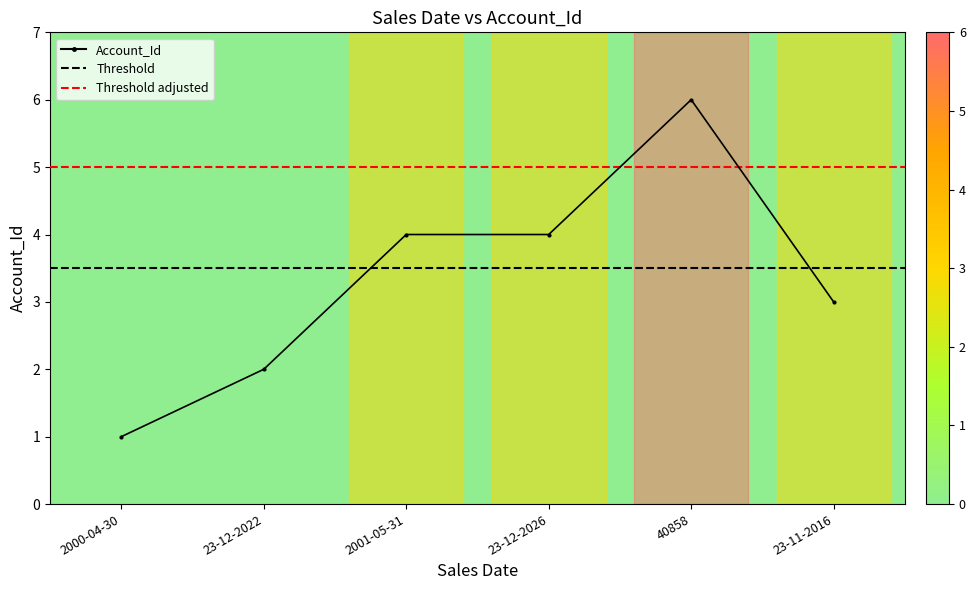

Reading left to right, transcribe all the data shown in this chart.

2000-04-30=1	23-12-2022=2	2001-05-31=4	23-12-2026=4	40858=6	23-11-2016=3